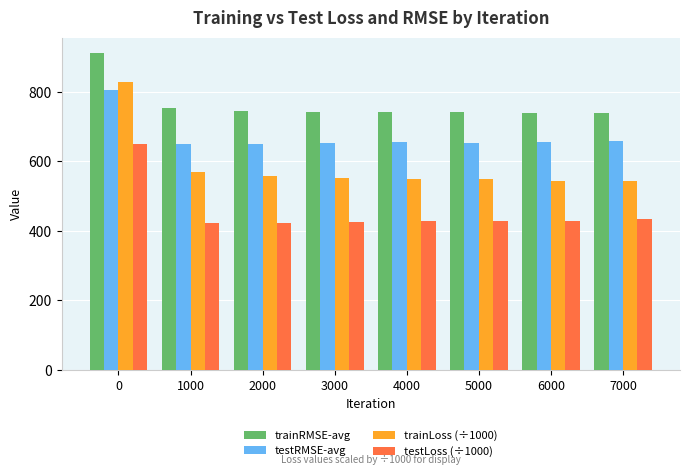

Count the number of categories in the chart.

8